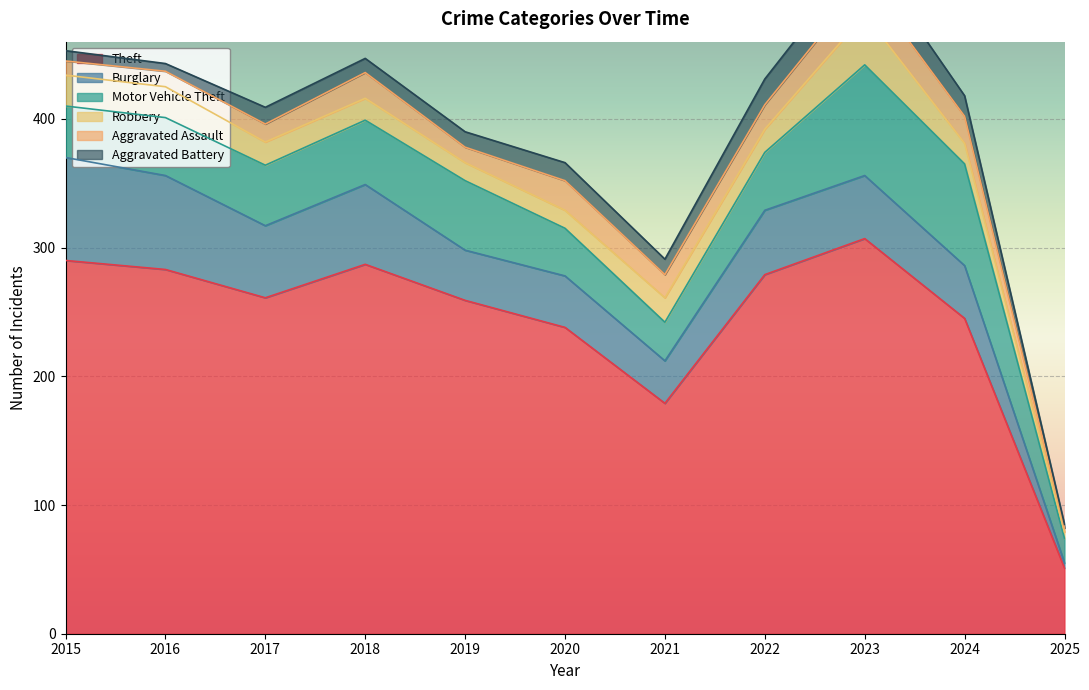

Which series has the largest total across all categories?

Theft